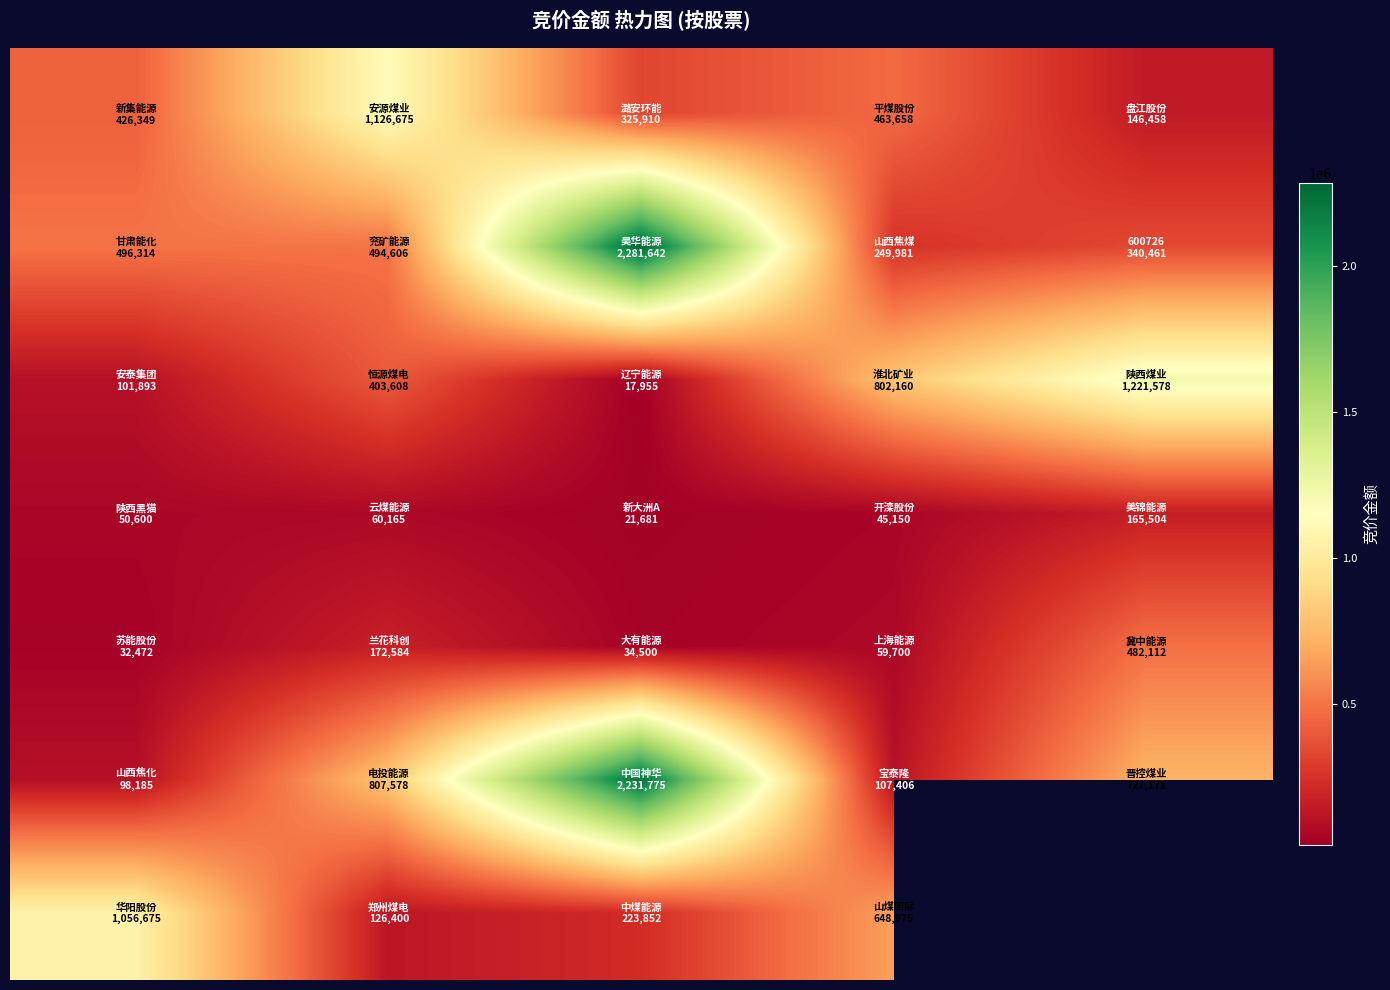

At how many categories does at least one series exceed 494760?

5